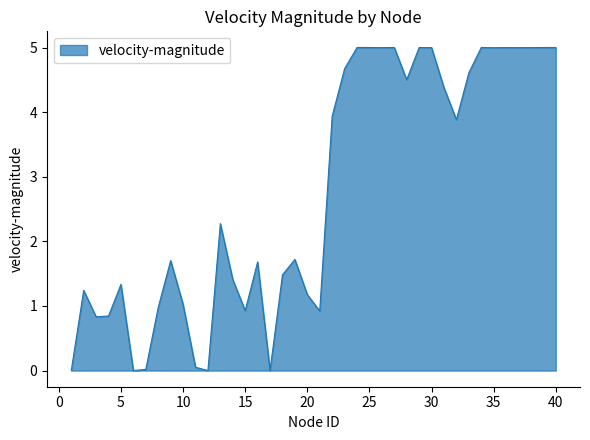

What is the difference between the maximum and minimum values?

5.0